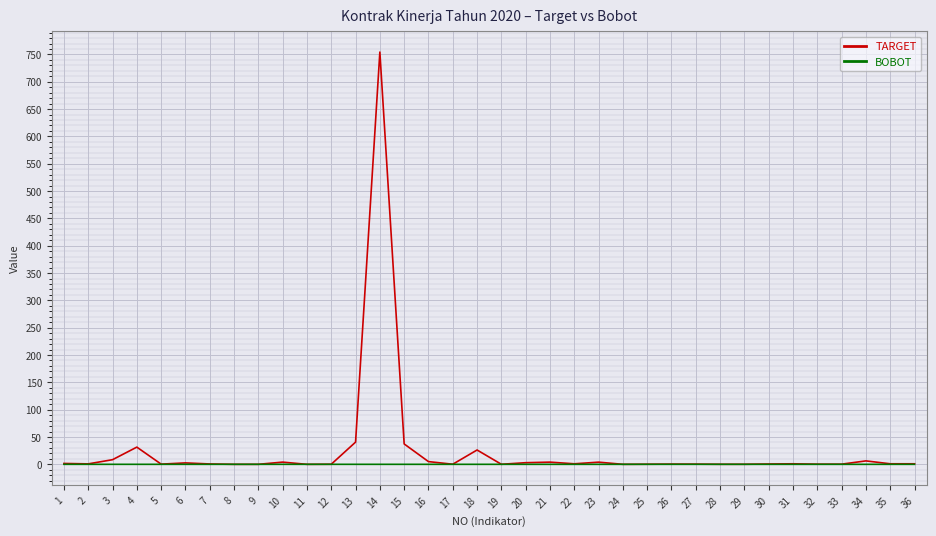

Which series has the largest range (max minus min)?

TARGET